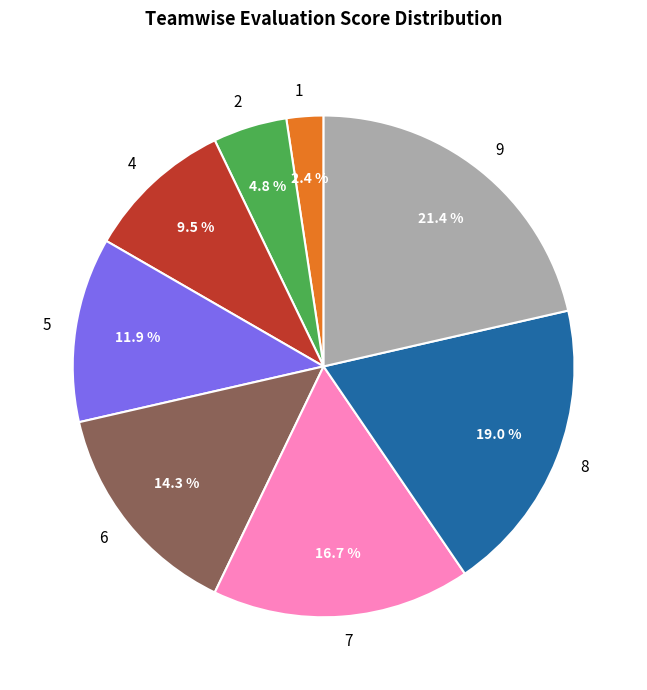

Rank the categories by value from highest to lowest.

9, 8, 7, 6, 5, 4, 2, 1